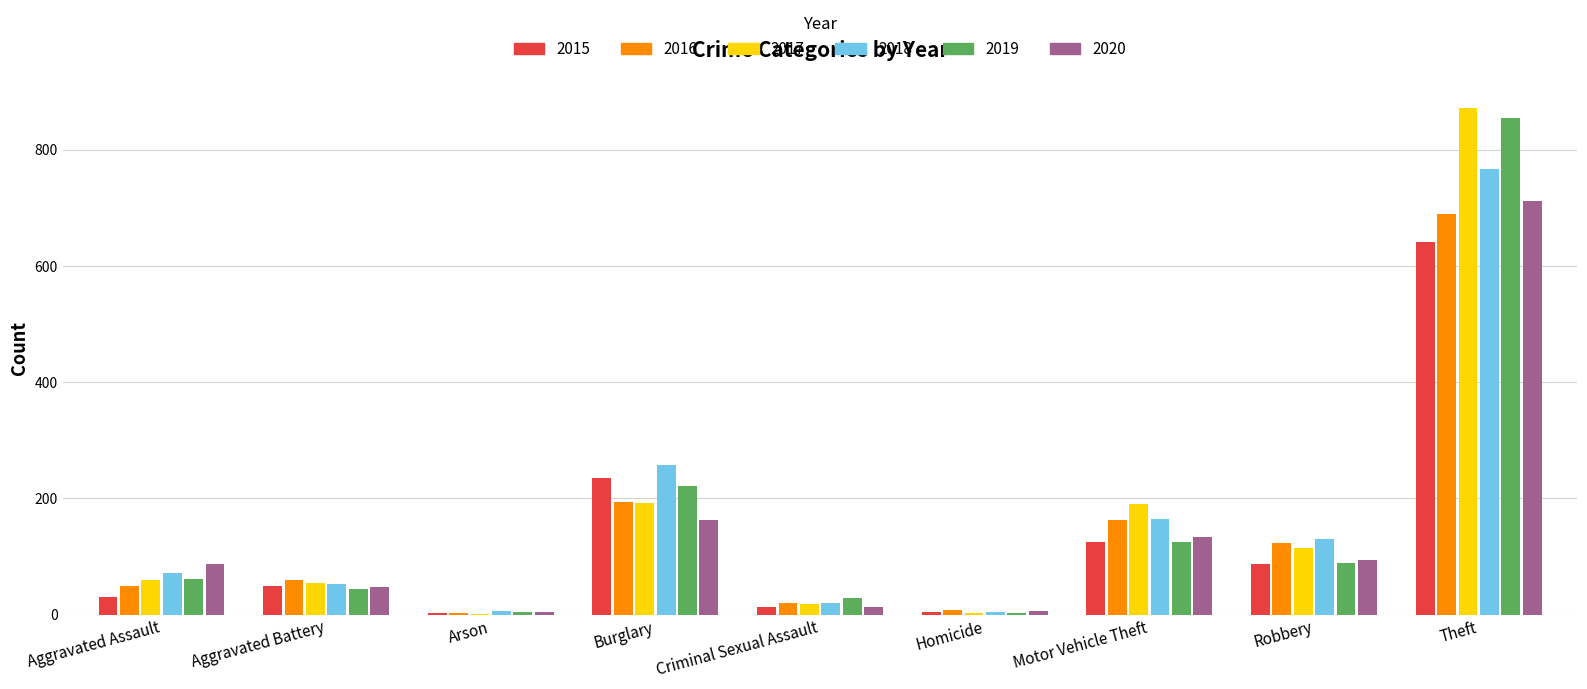

What are all the series names shown in the legend?

2015, 2016, 2017, 2018, 2019, 2020